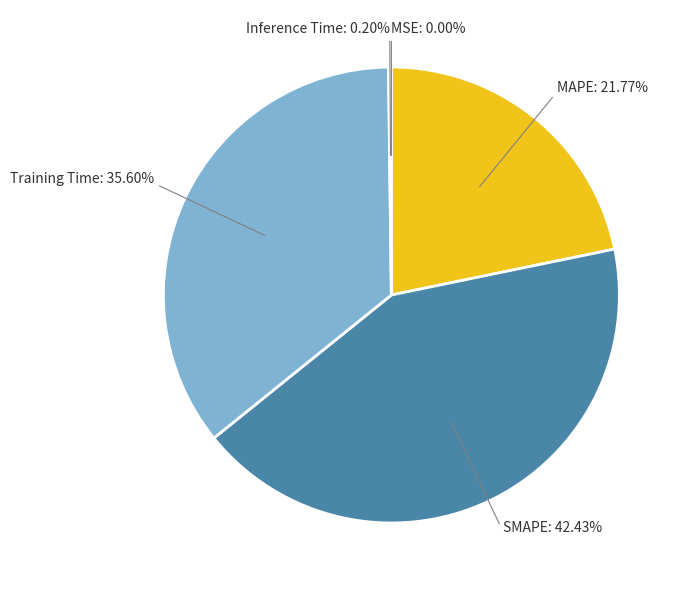

Do MAPE and SMAPE together represent more than half of the pie?

Yes